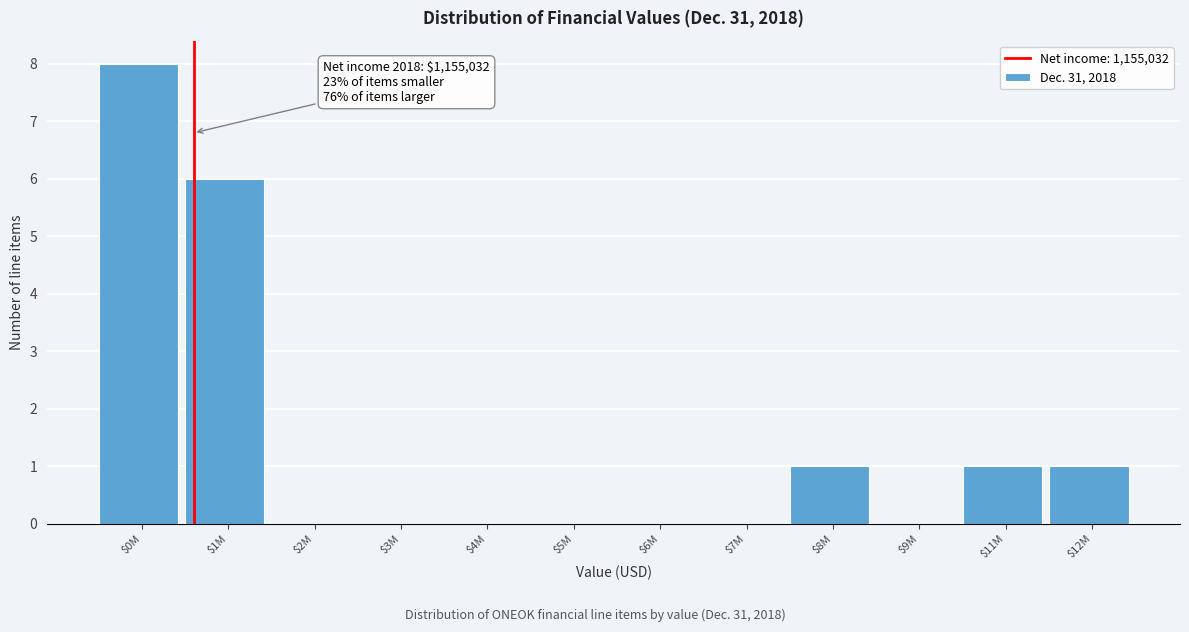

Which category has the highest value across all series?

$0M